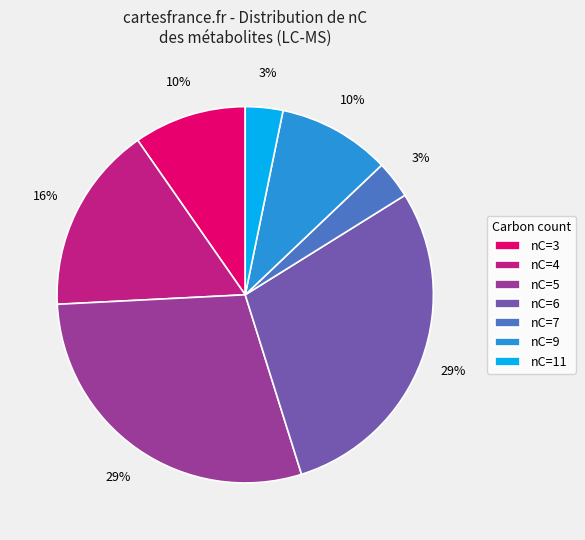

Do nC=3 and nC=11 together represent more than half of the pie?

No